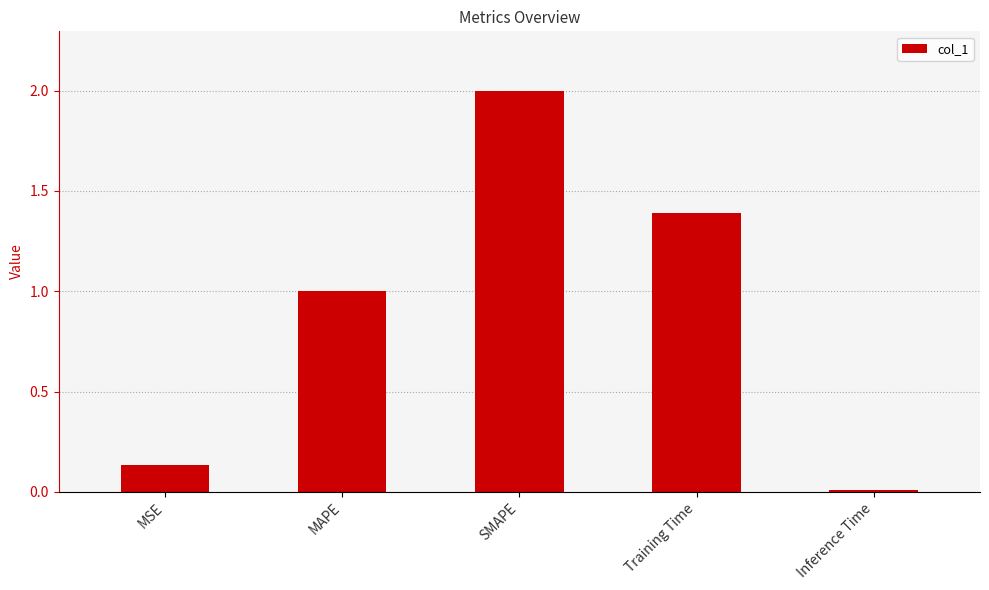

How many series are shown in this chart?

1